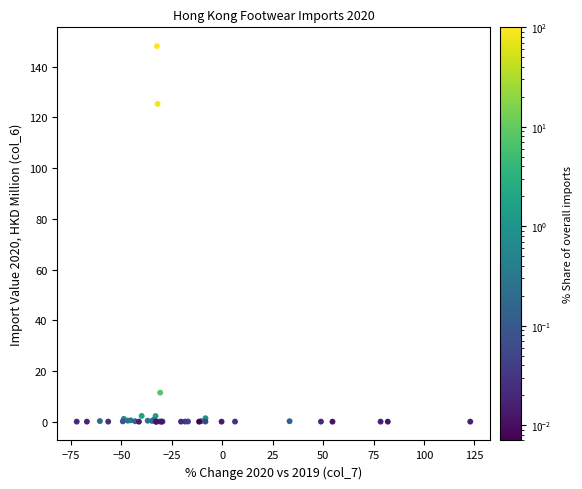

What Y value in the scatter plot is closest to 74?

125.3